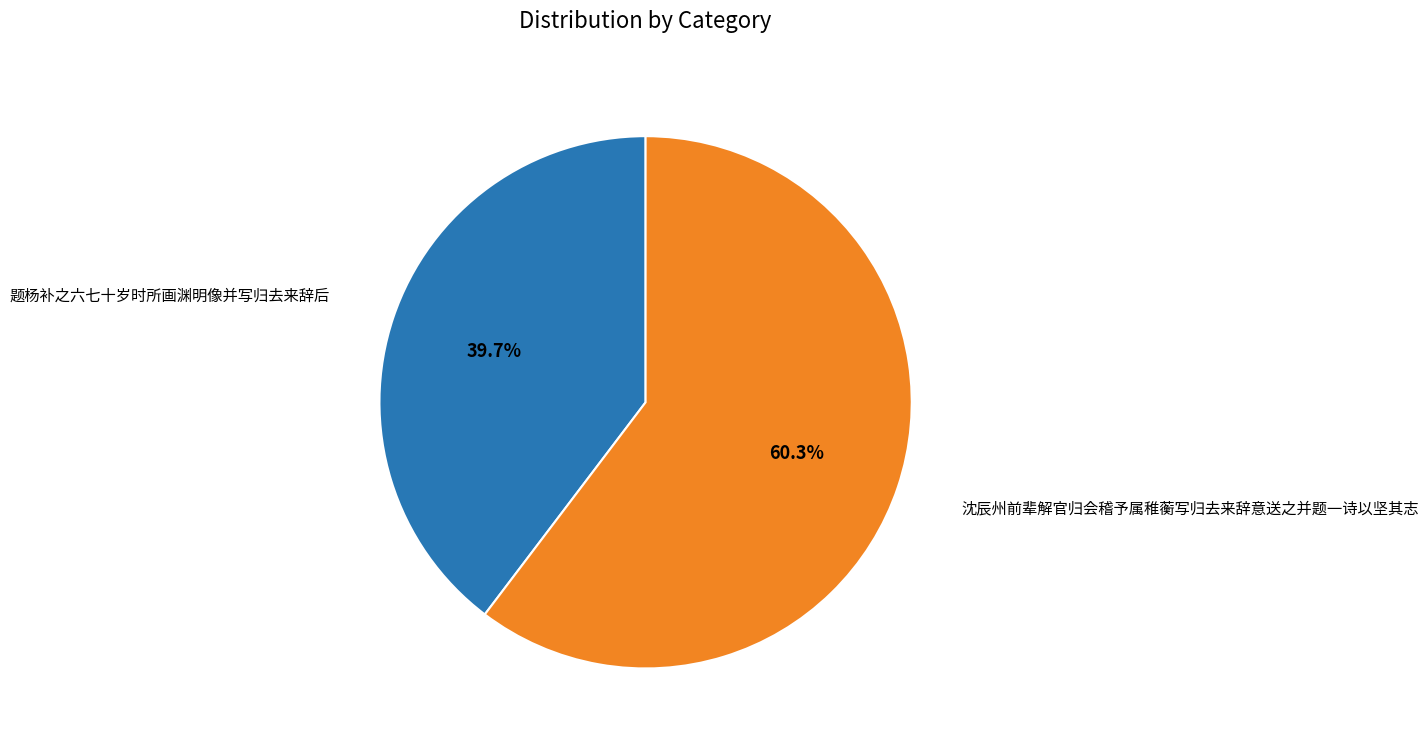

To the nearest percent, what percentage of the pie is 题杨补之六七十岁时所画渊明像并写归去来辞后?

40%